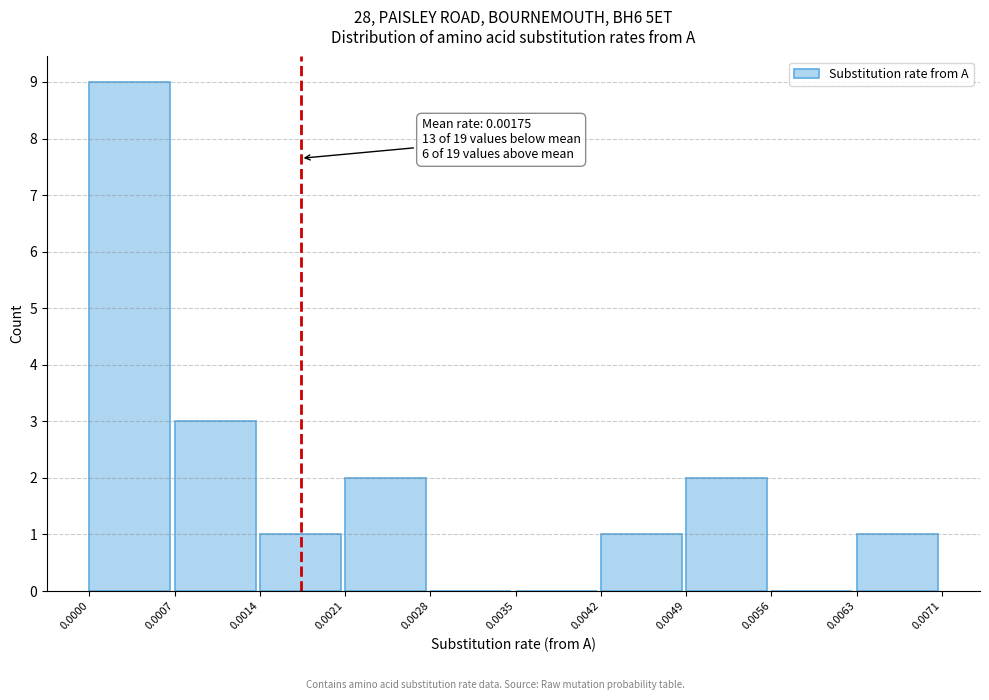

Over which range of the x-axis is the bar tallest?

0.0000 to 0.0007